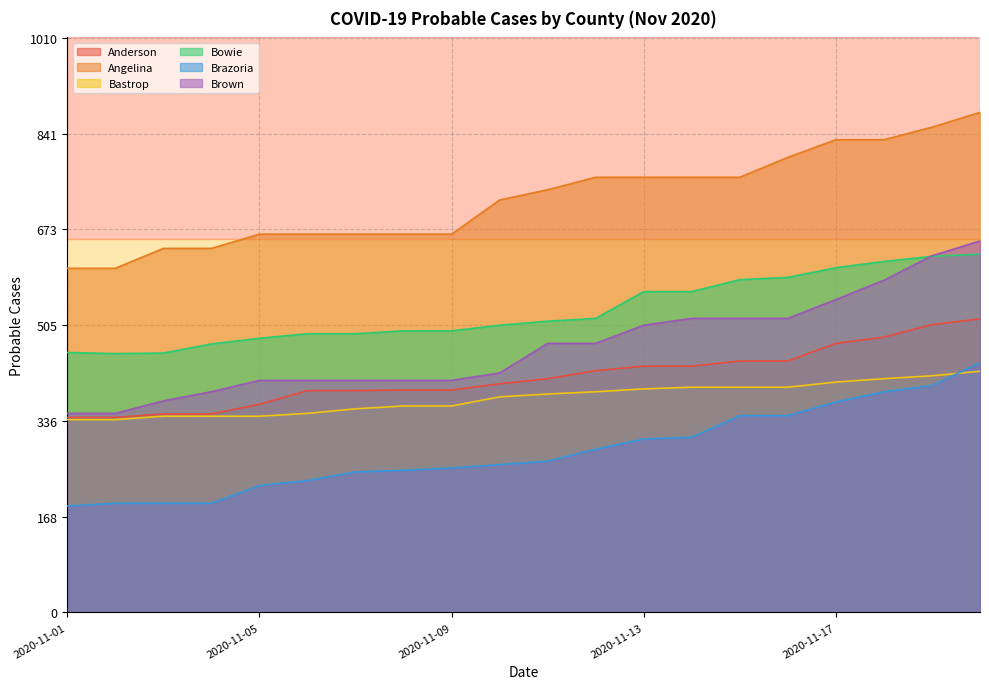

Is the value of Bastrop at 2020-11-12 greater than the value of Anderson at 2020-11-18?

No